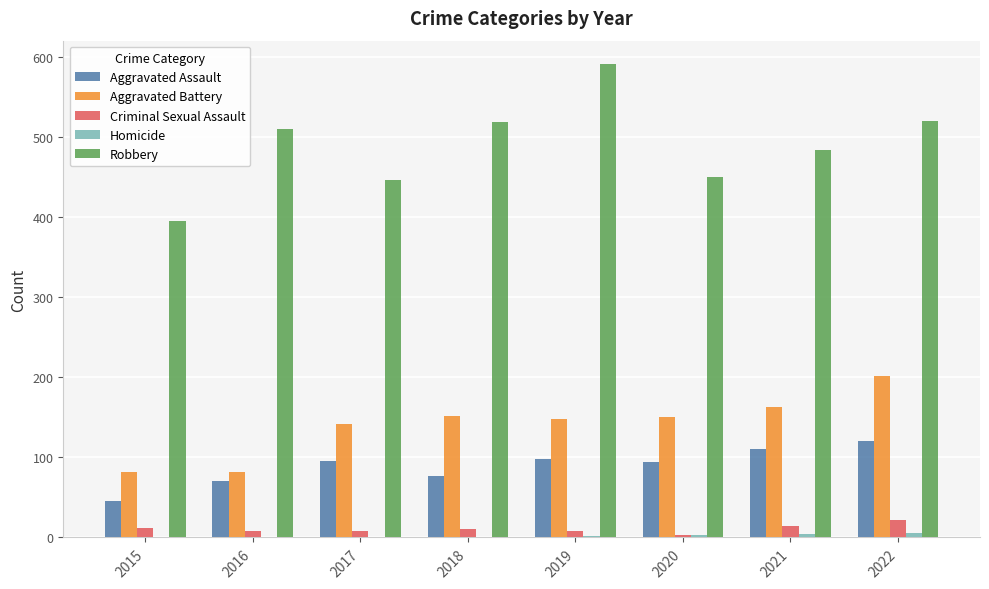

What is the sum of all Aggravated Assault values?

712